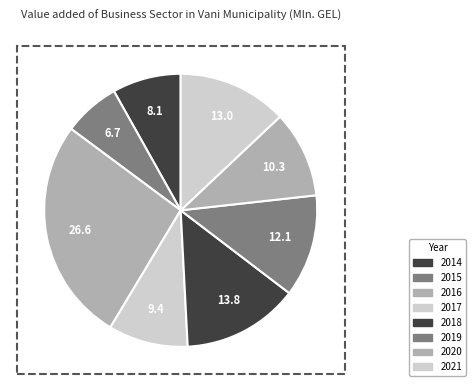

Count the number of slices in the pie.

8